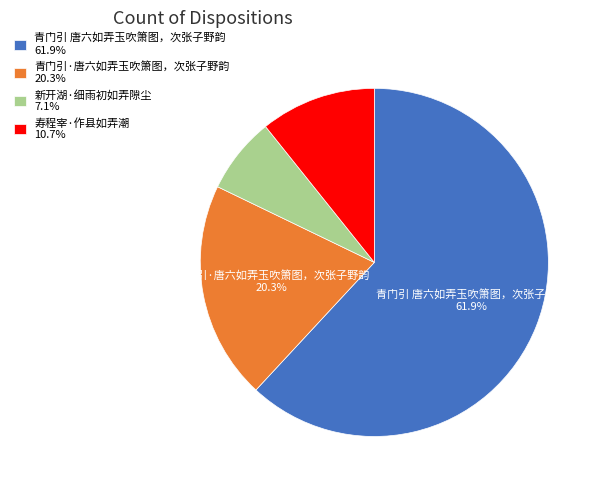

What is the largest slice in the pie chart?

青门引 唐六如弄玉吹箫图，次张子野韵